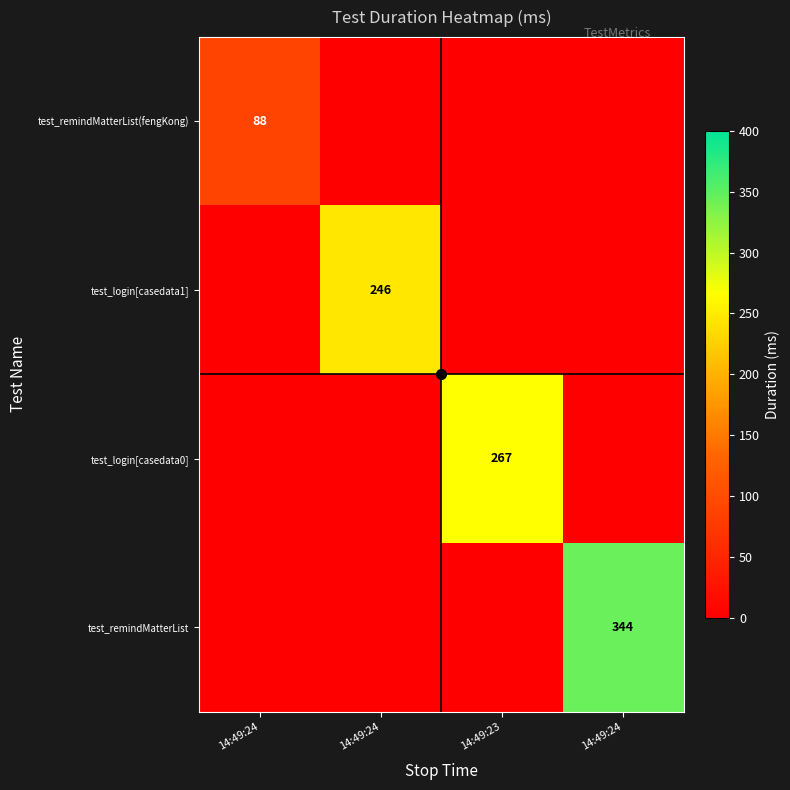

What is the maximum value for test_login[casedata1]?

246